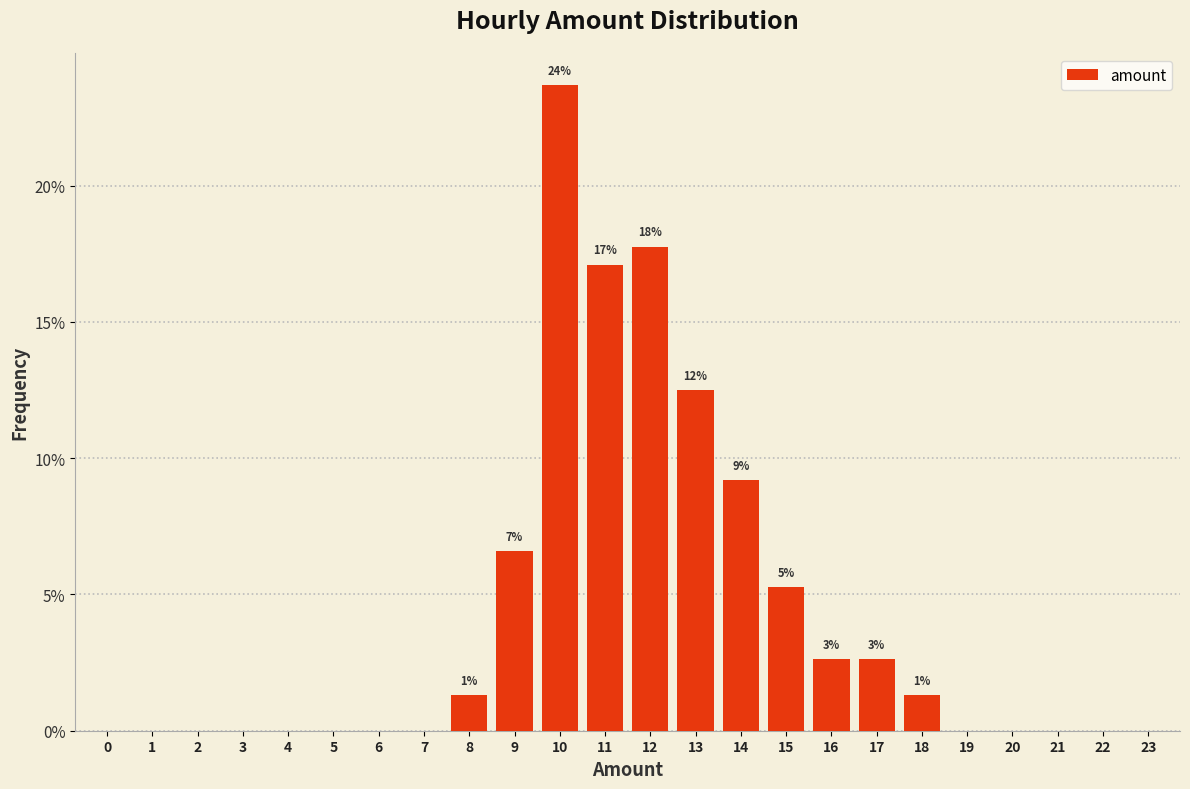

Reading left to right, what are all the values shown in this chart?

0=0.0	1=0.0	2=0.0	3=0.0	4=0.0	5=0.0	6=0.0	7=0.0	8=1.3	9=6.6	10=23.7	11=17.1	12=17.8	13=12.5	14=9.2	15=5.3	16=2.6	17=2.6	18=1.3	19=0.0	20=0.0	21=0.0	22=0.0	23=0.0